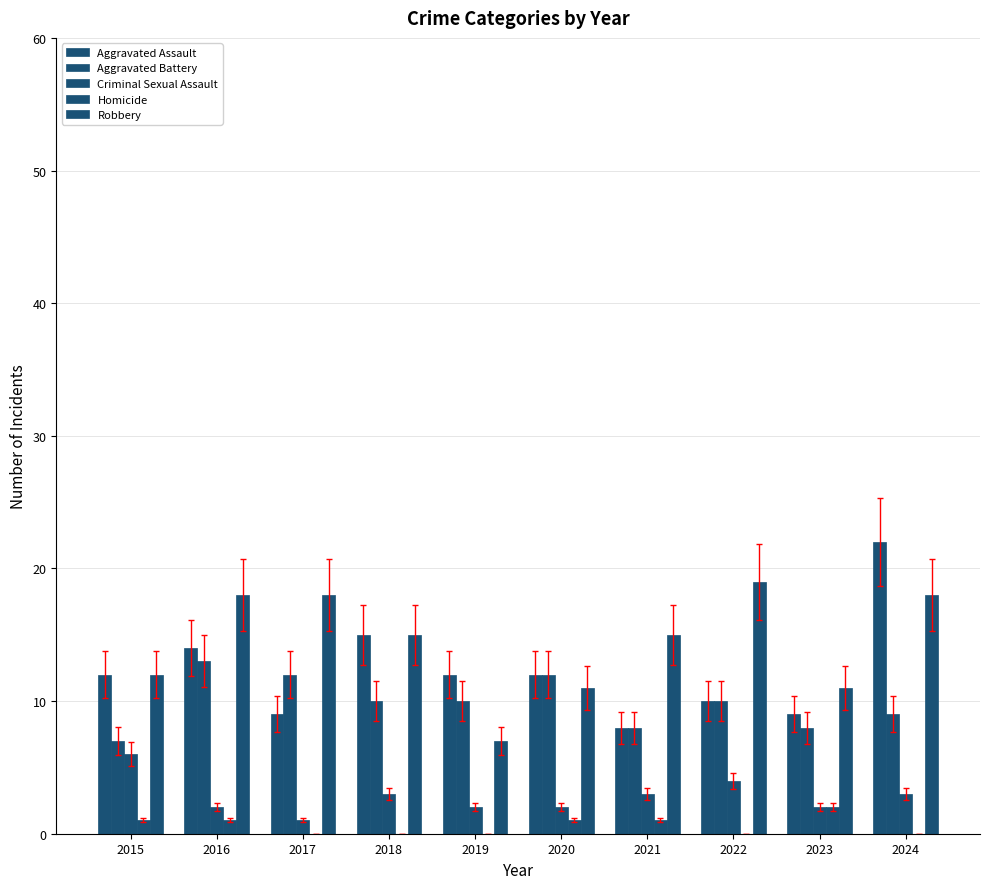

How many categories are shown in the chart?

10